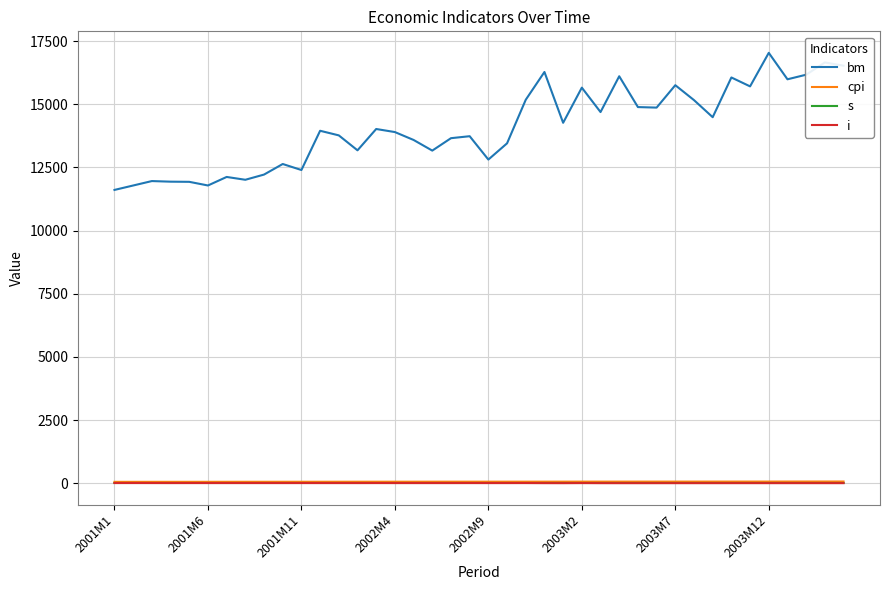

Does the chart display data point markers on the line(s)?

No